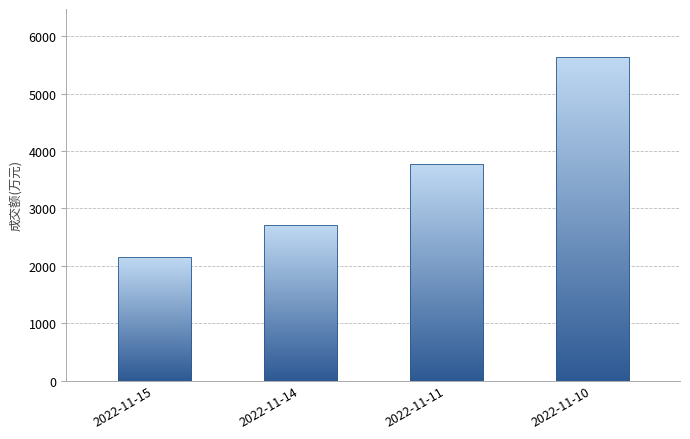

What is the change in value from 2022-11-15 to 2022-11-10?

+3482